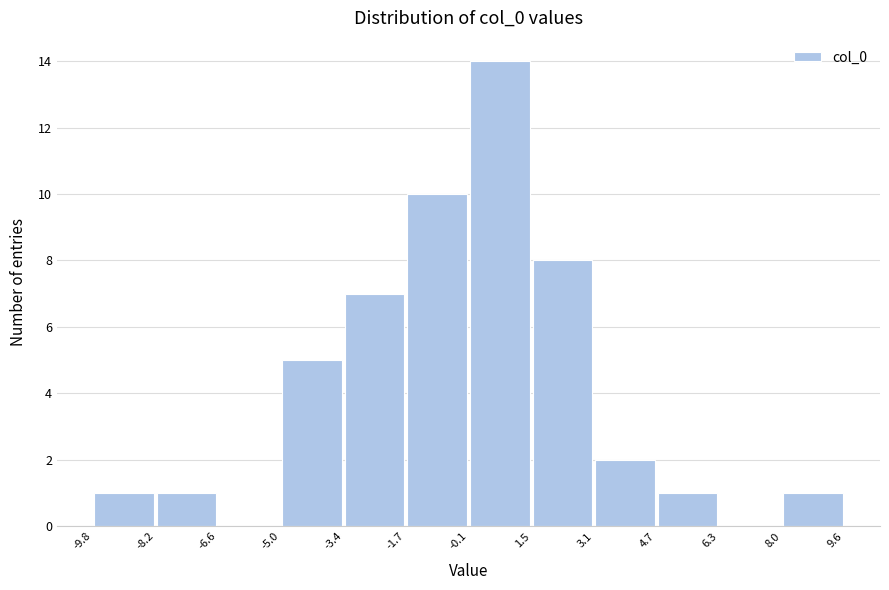

Reading left to right, transcribe this chart: for each bar, give the range it covers on the x-axis and its height. The values are not printed on the chart, so give them approximately, as read against the axis.

-9.8 to -8.2: 1
-8.2 to -6.6: 1
-6.6 to -5.0: 0
-5.0 to -3.4: 5
-3.4 to -1.7: 7
-1.7 to -0.1: 10
-0.1 to 1.5: 14
1.5 to 3.1: 8
3.1 to 4.7: 2
4.7 to 6.3: 1
6.3 to 8.0: 0
8.0 to 9.6: 1